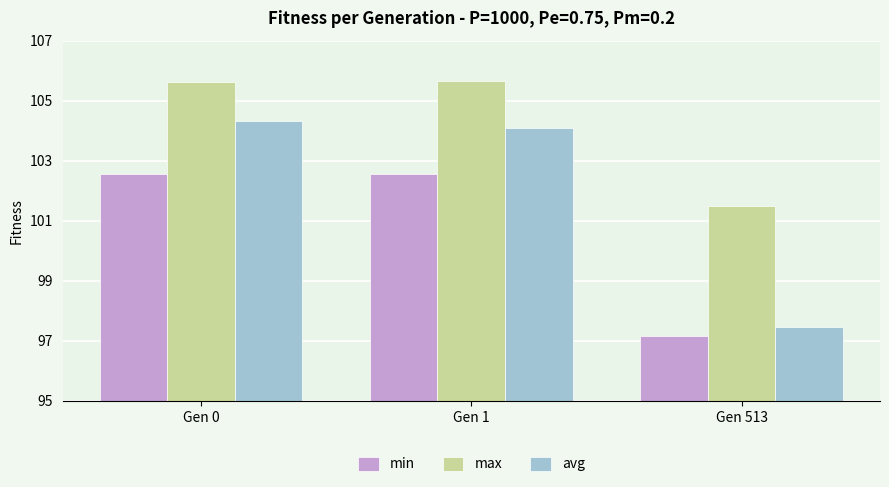

List the series in order of their overall mean, lowest first.

min, avg, max